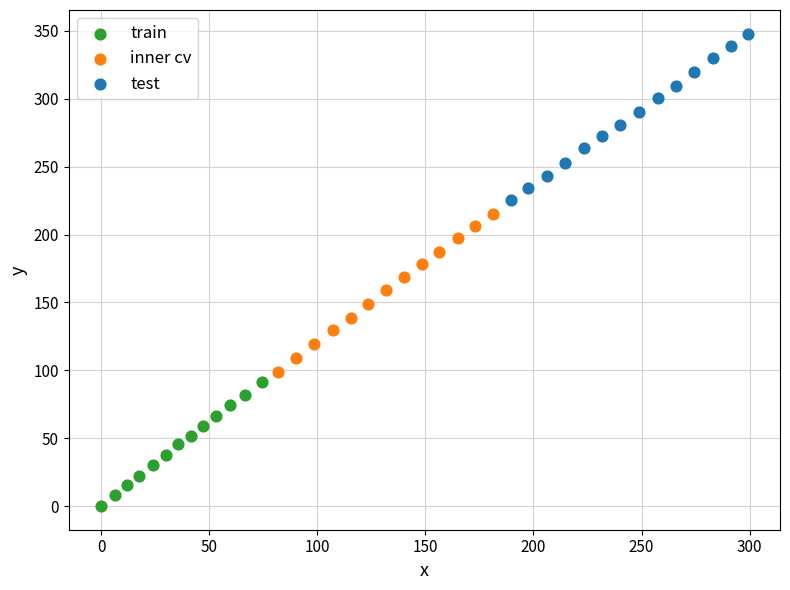

Which series reaches the maximum Y coordinate?

test